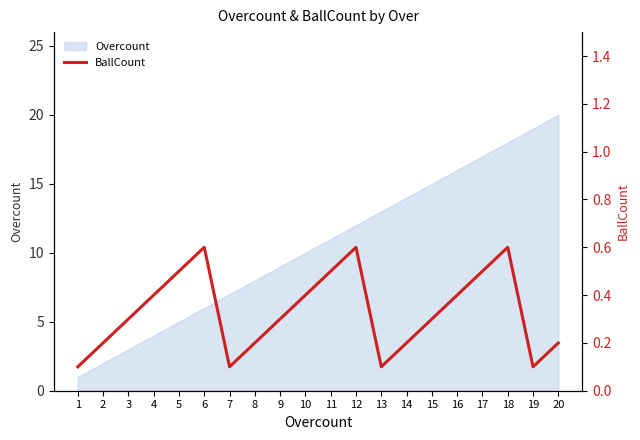

List the labels in order of value, smallest first.

1, 7, 13, 19, 2, 8, 14, 20, 3, 9, 15, 4, 10, 16, 5, 11, 17, 6, 12, 18